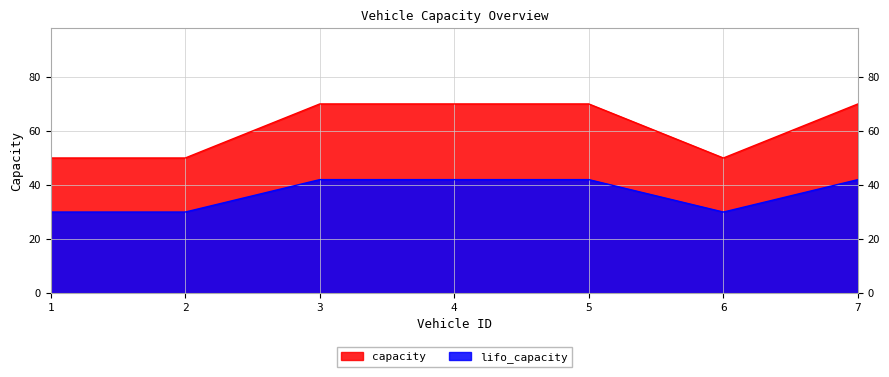

What is the greatest value displayed?

70